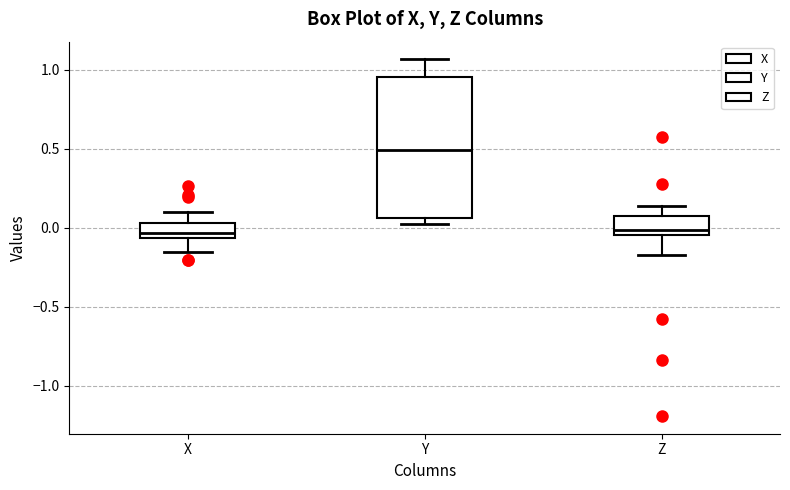

Where is the upper edge of the box for X on the y-axis? The values are not printed on the chart, so give them approximately, as read against the axis.

0.05